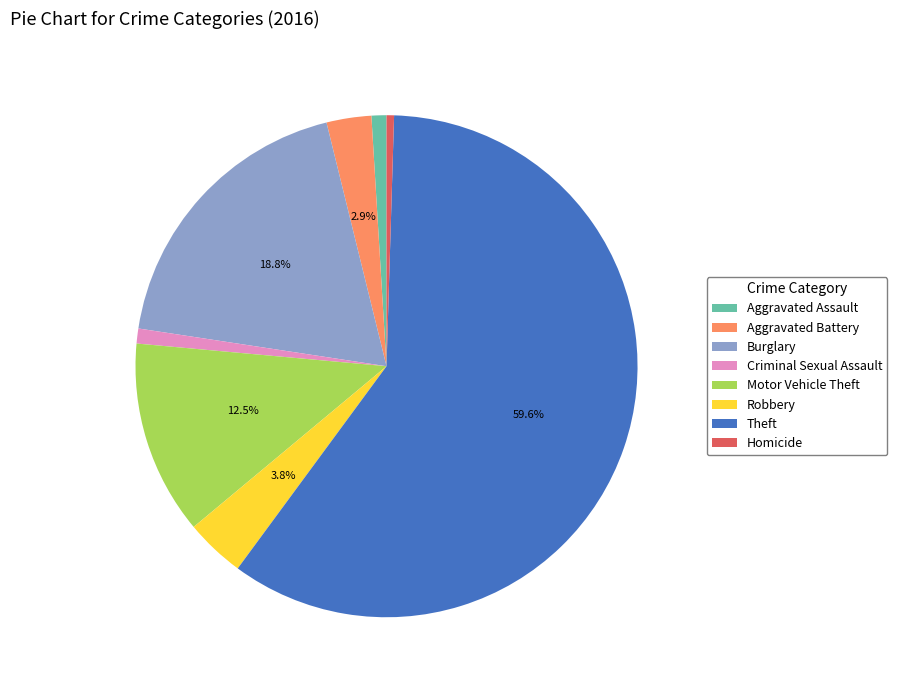

Count the number of slices in the pie.

8